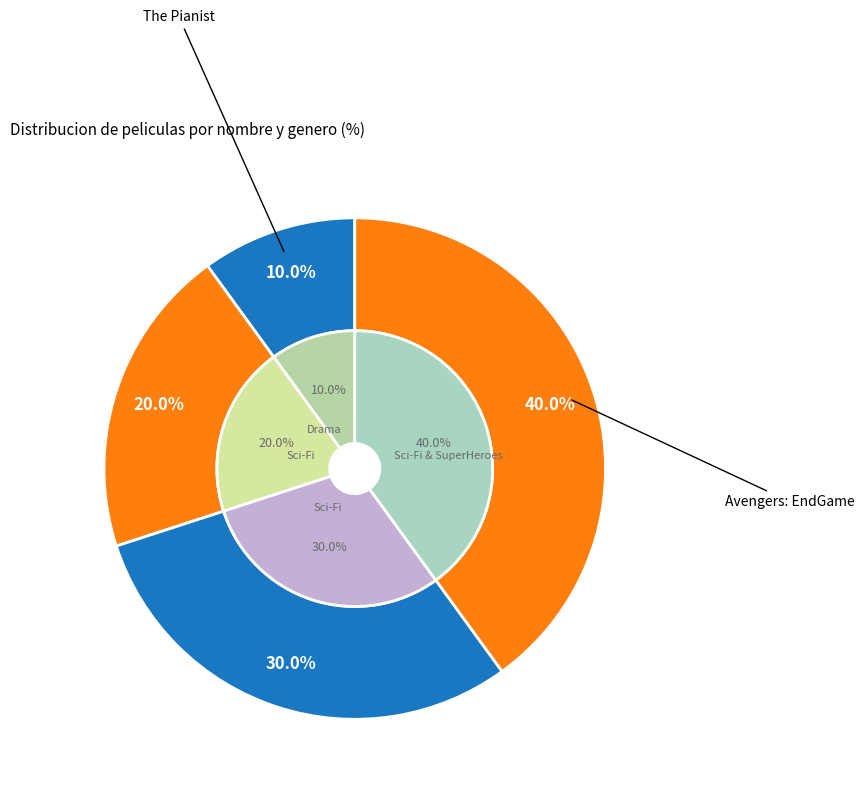

Rank the categories by value from highest to lowest.

Avengers: EndGame, Interstellar, Armageddon, The Pianist